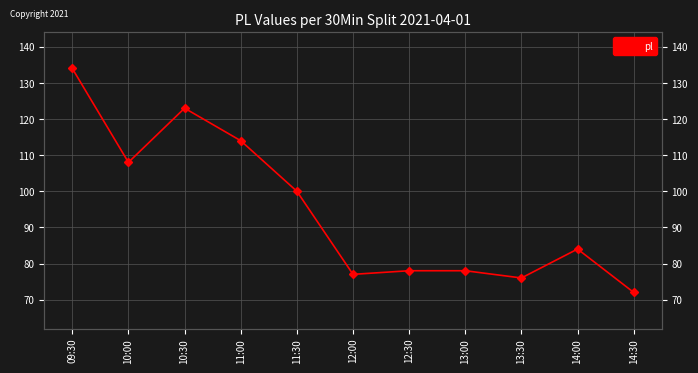

True or false: the data shows 239 at 09:30.

False